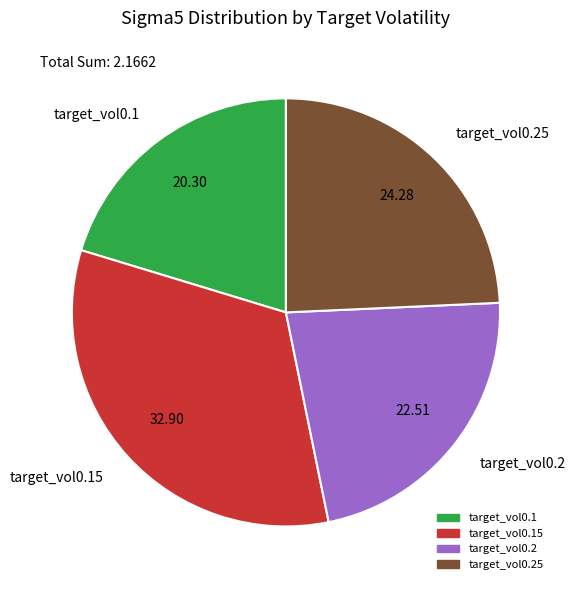

Which category has the smallest portion of the pie?

target_vol0.1